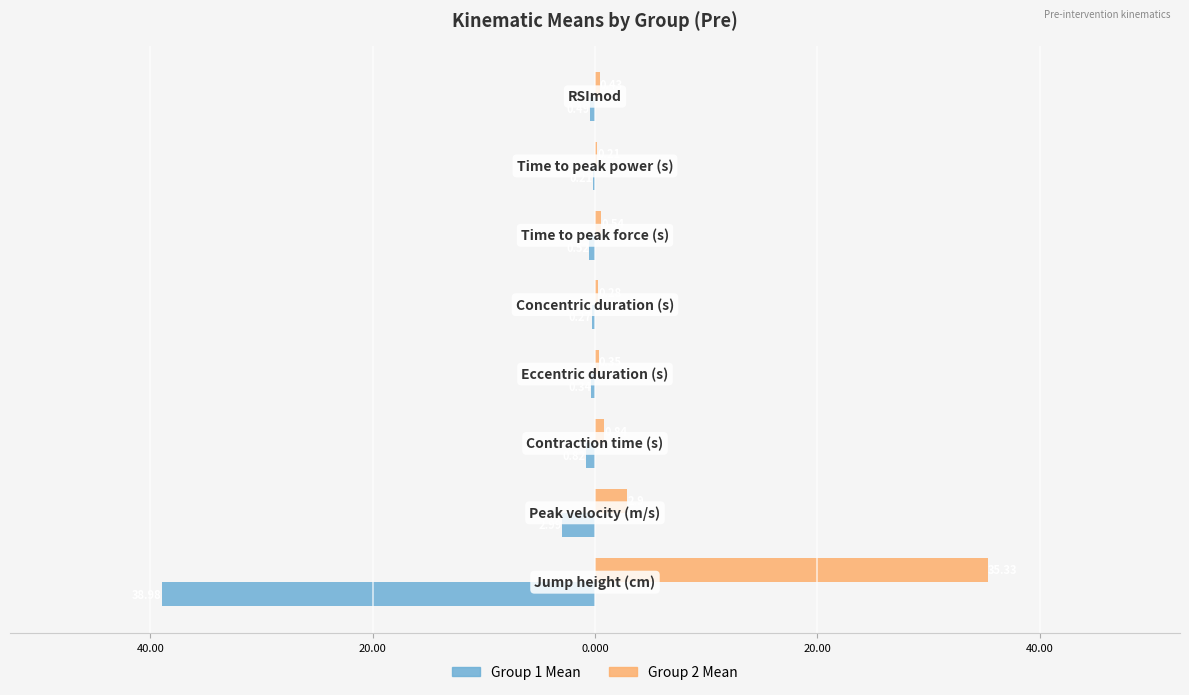

What is the greatest value displayed?

35.3